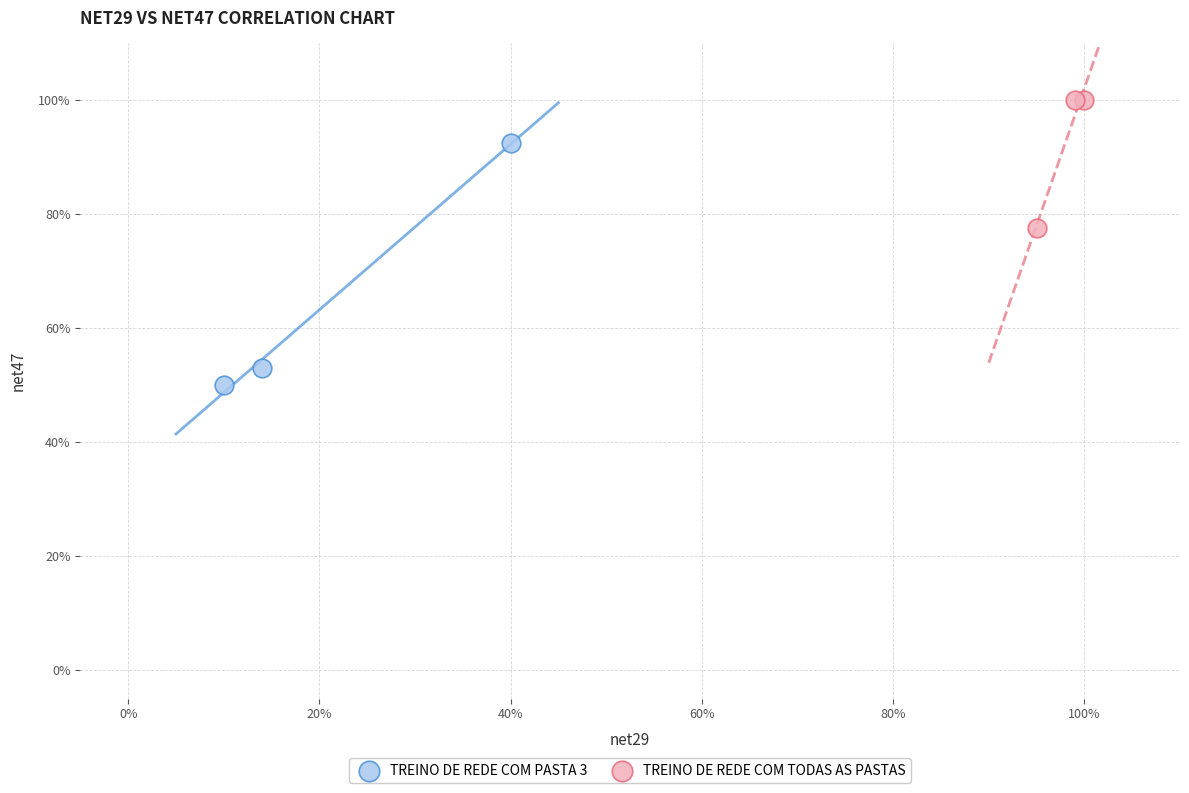

What are all the series names shown in the legend?

TREINO DE REDE COM PASTA 3, TREINO DE REDE COM TODAS AS PASTAS